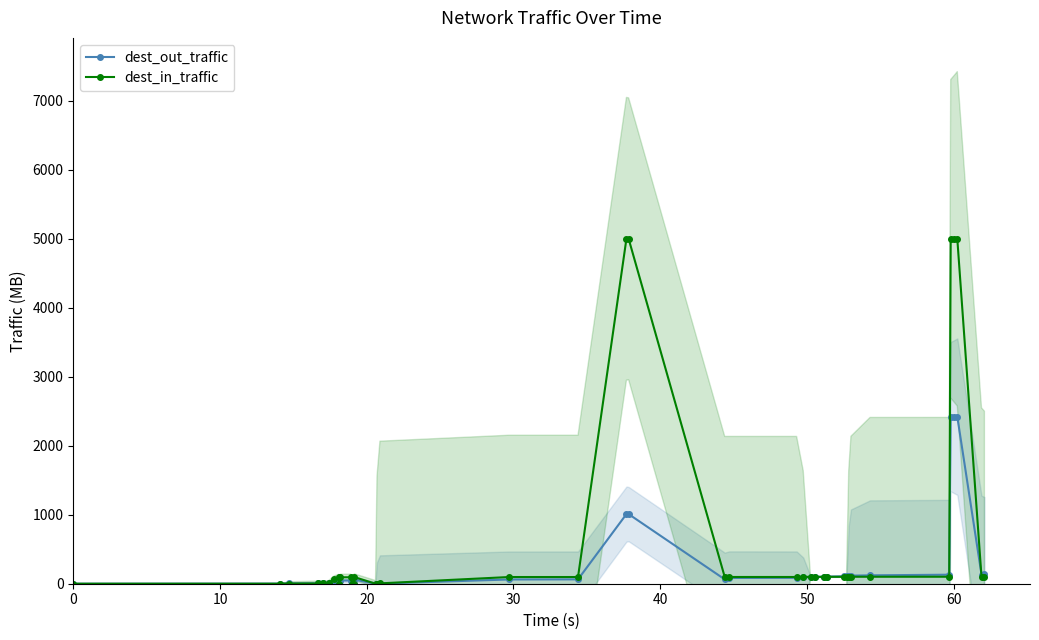

Between which two adjacent categories do dest_in_traffic and dest_out_traffic first intersect?

50 and 60